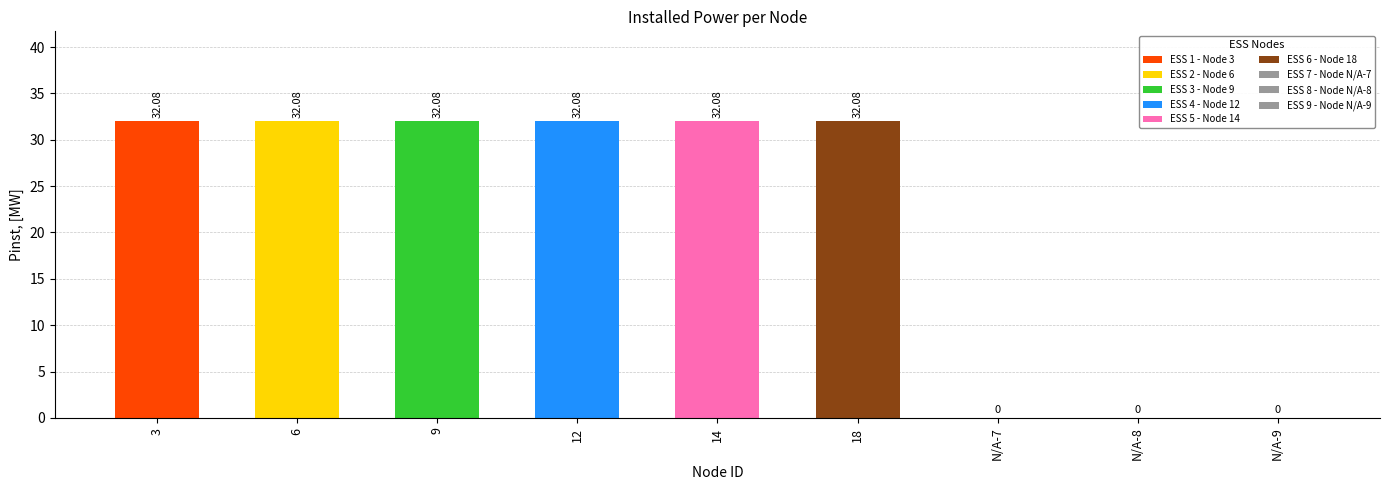

What is the difference between the second highest and minimum values?

32.1